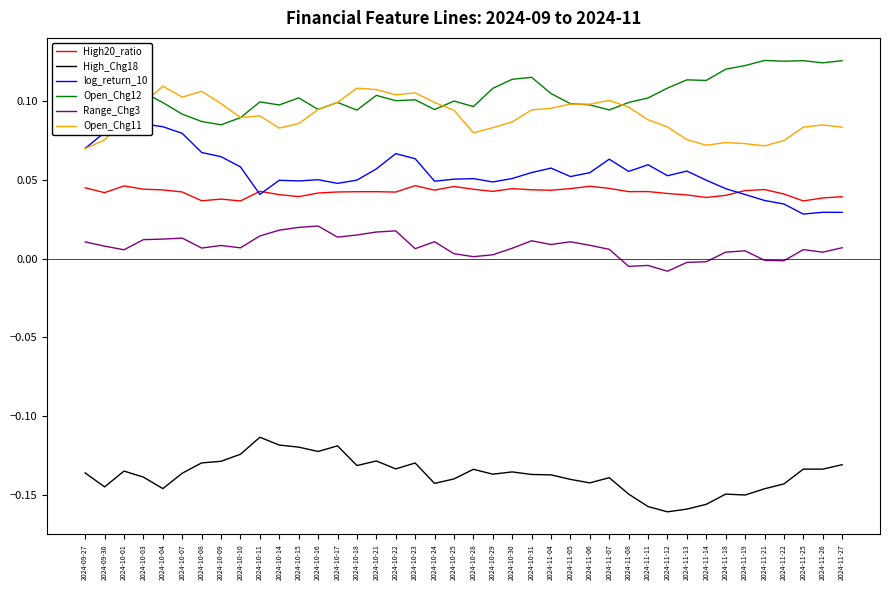

Which has a higher value, 2024-11-12 or 2024-10-11?

2024-10-11